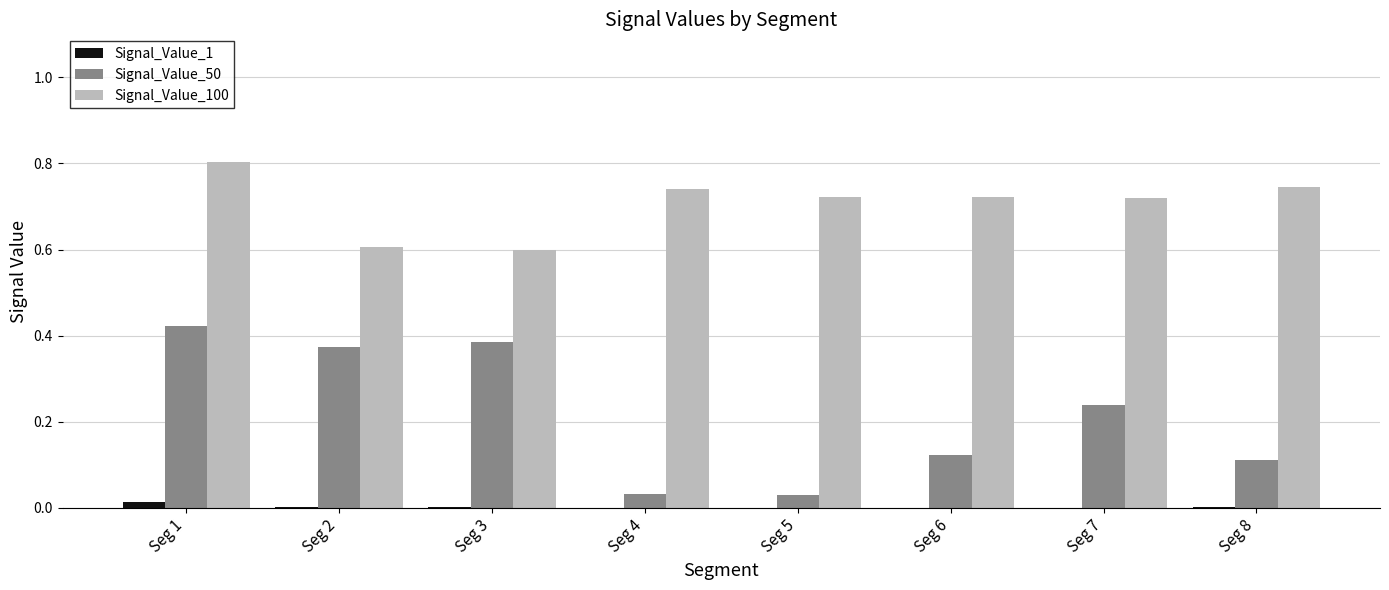

Which series has the largest range (max minus min)?

Signal_Value_50